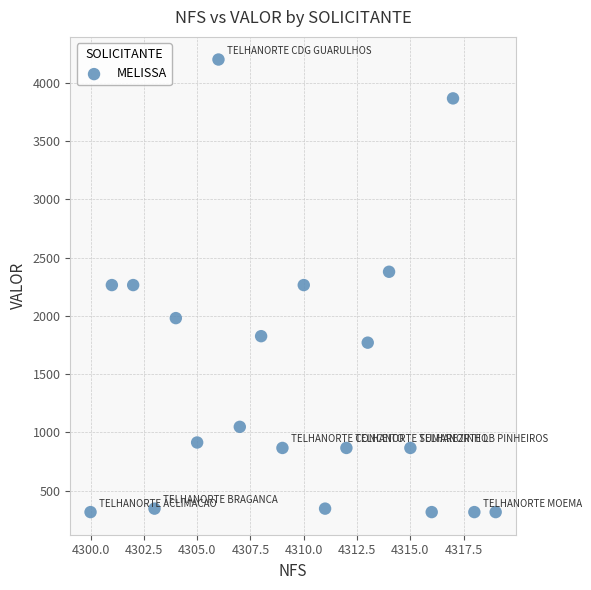

What is the range of X values (max minus min)?

19.0